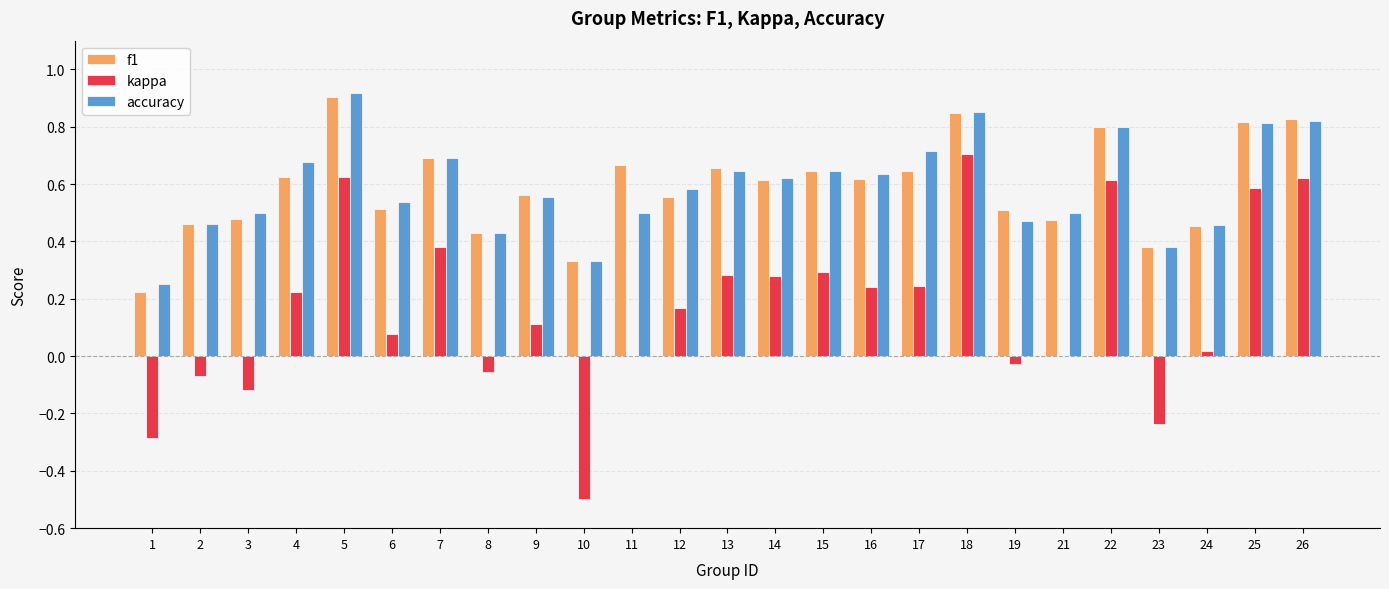

Which series changed the most between 1 and 7?

kappa